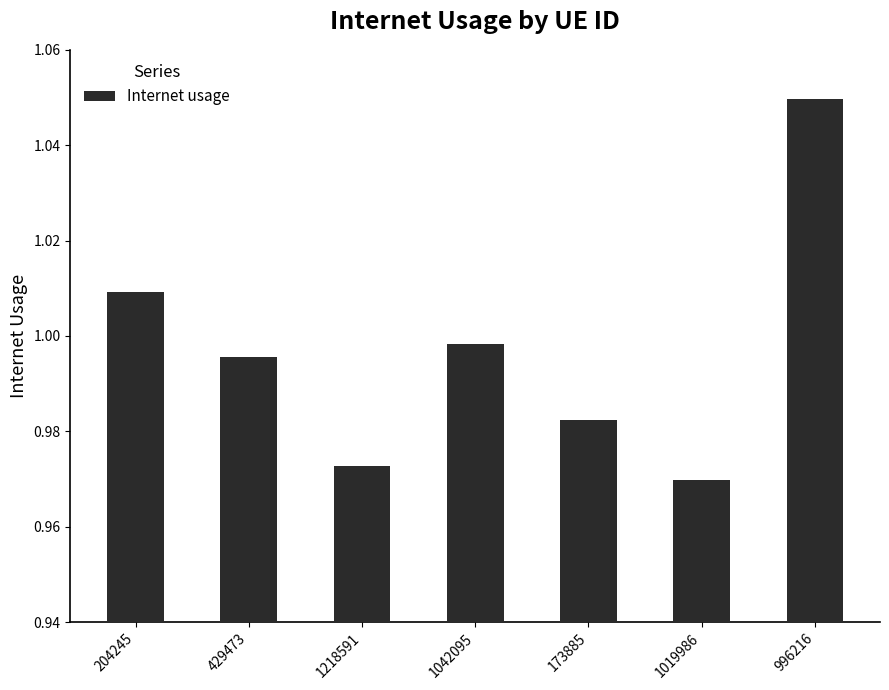

The value at 429473 is 0.5. True or false?

False